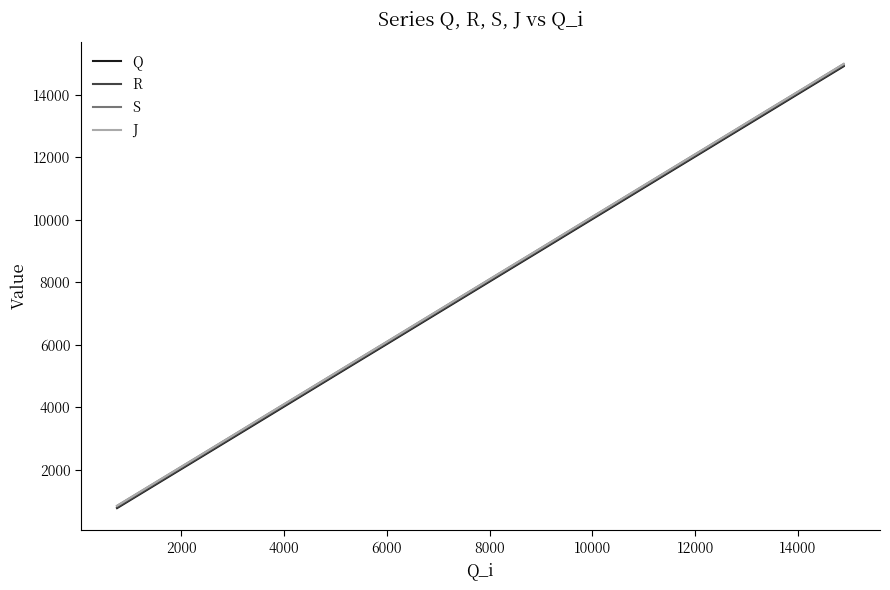

What is the minimum value for J?

849